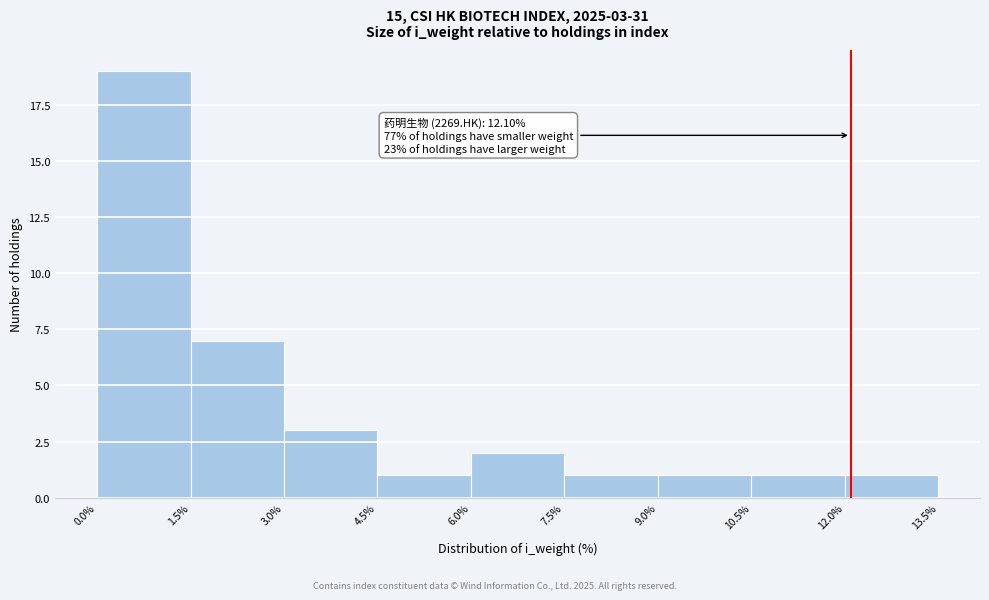

Over which range of the x-axis is the bar tallest?

0.0% to 1.5%